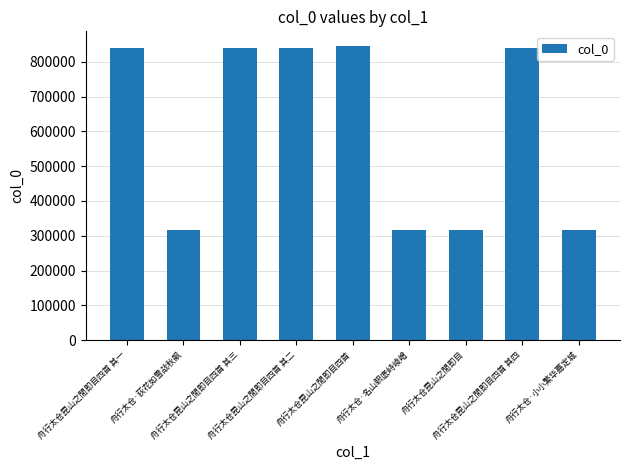

What is the value of the 1st bar from the left?

840371